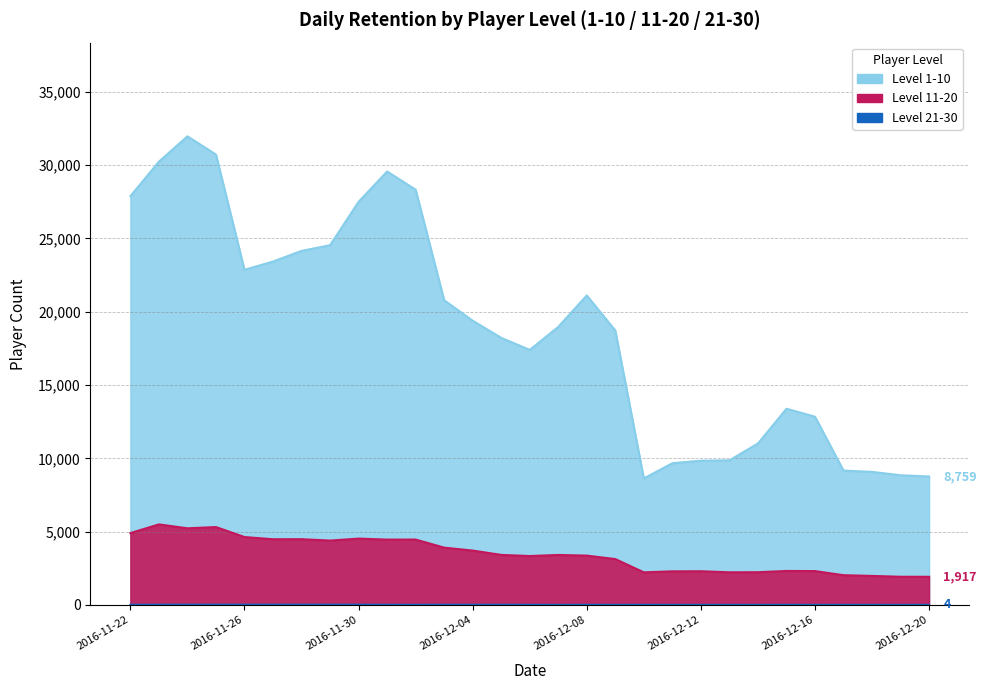

True or false: 日留存21_30级玩家 and 日留存11_20级玩家 intersect in this chart.

False